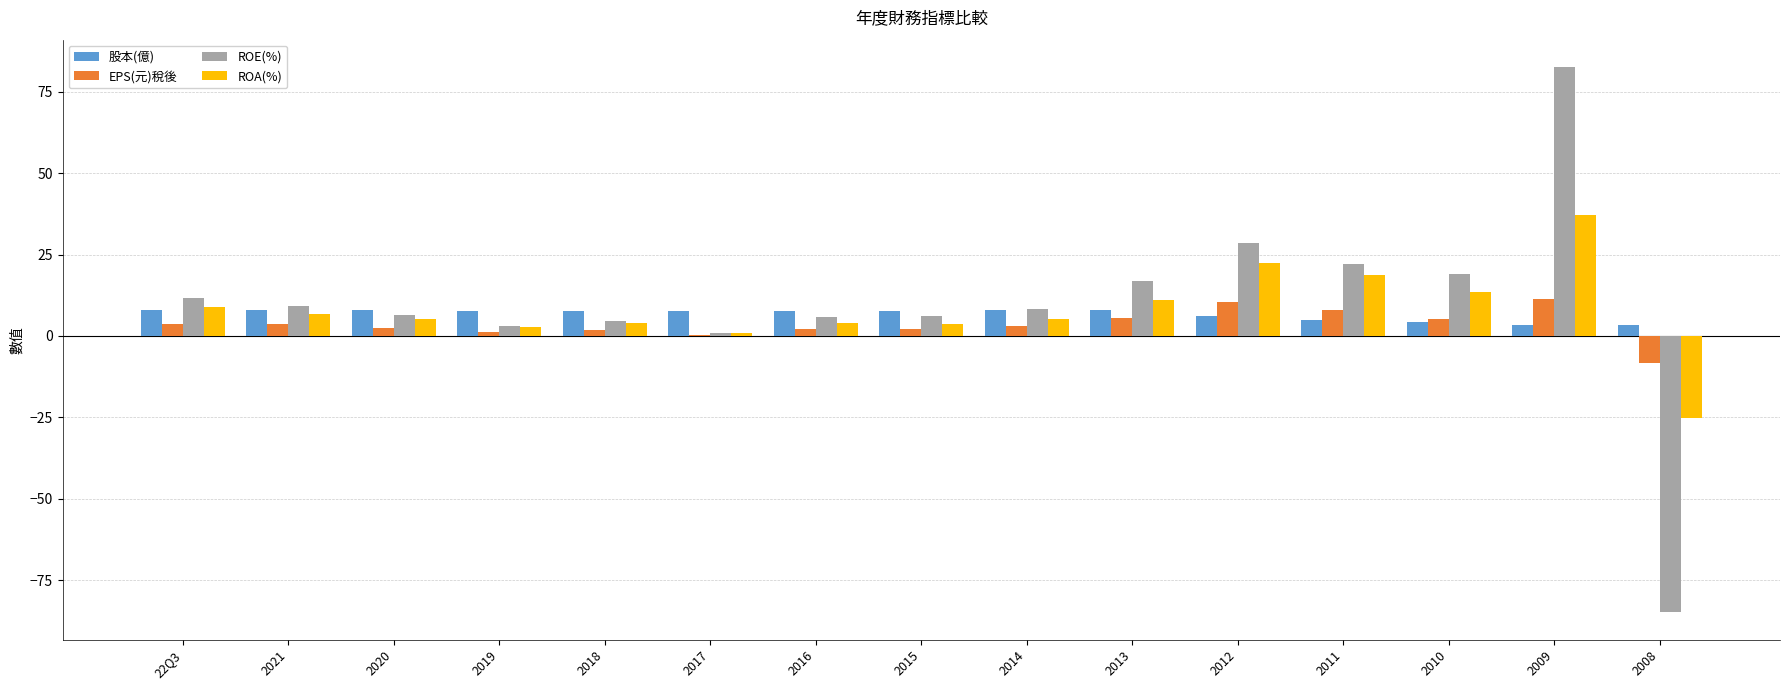

The ROA(%) series shows 37.0 at 2009. True or false?

True